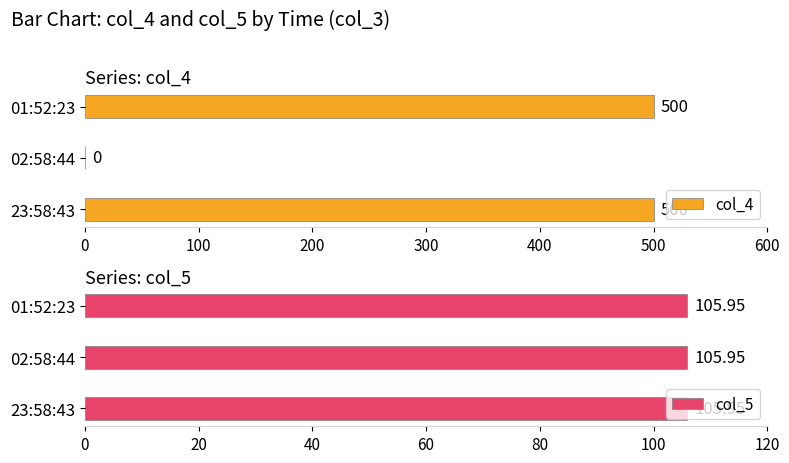

Which series changed the most between 100 and 200?

col_4